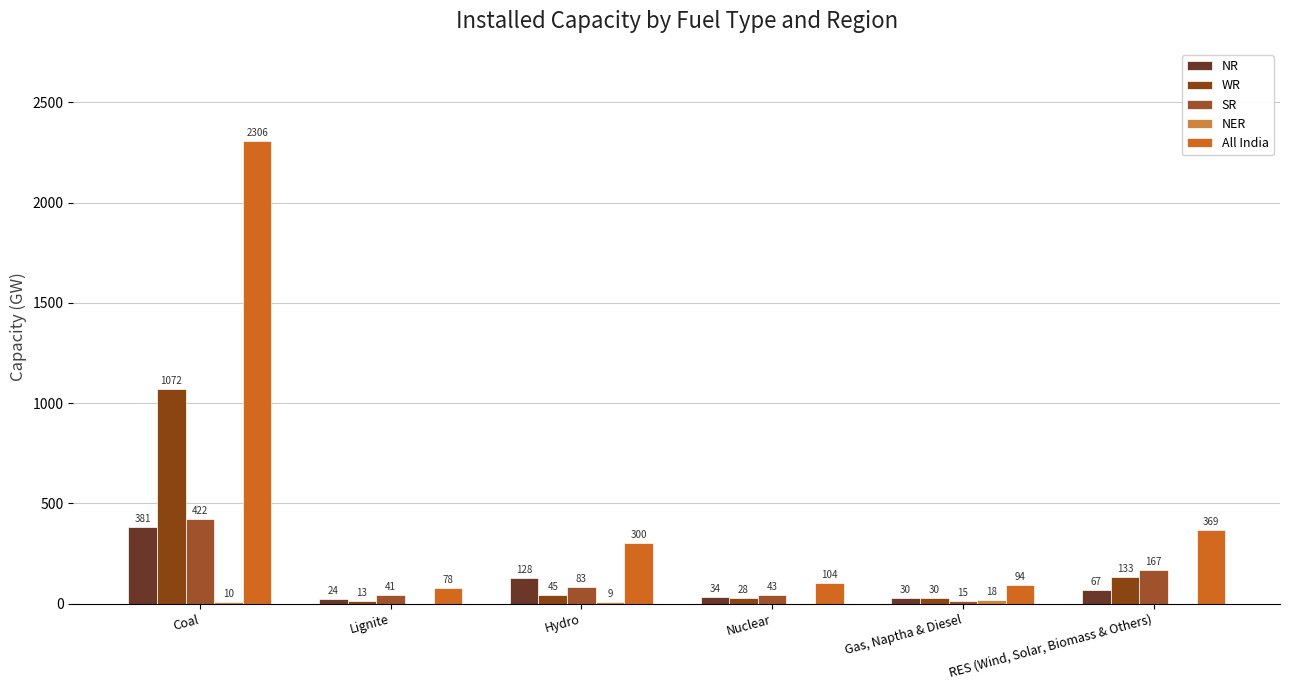

Count the number of data series in this chart.

5